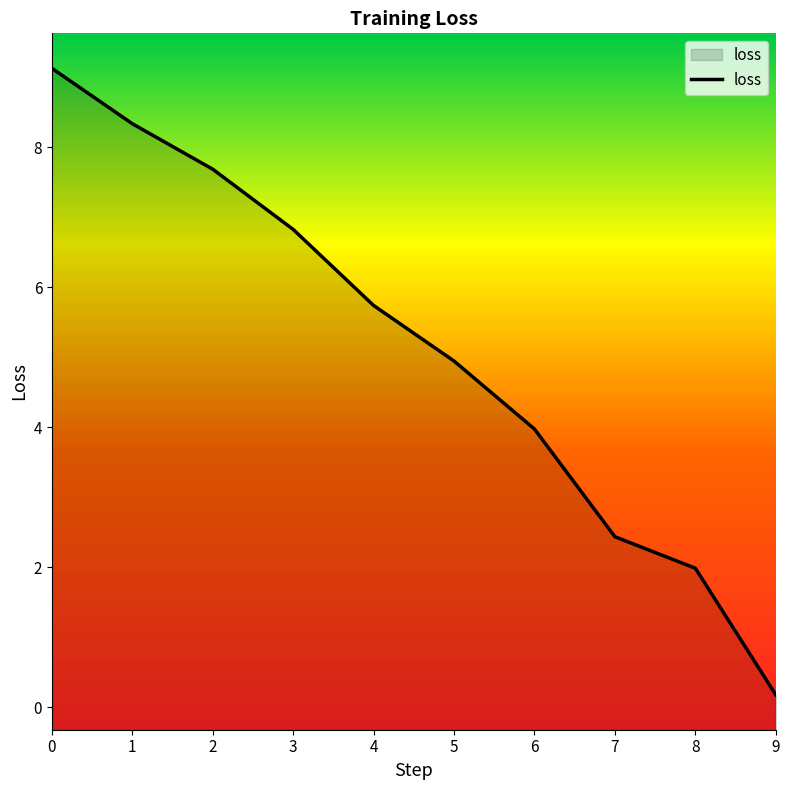

What is the change in value from 2 to 6?

-3.7